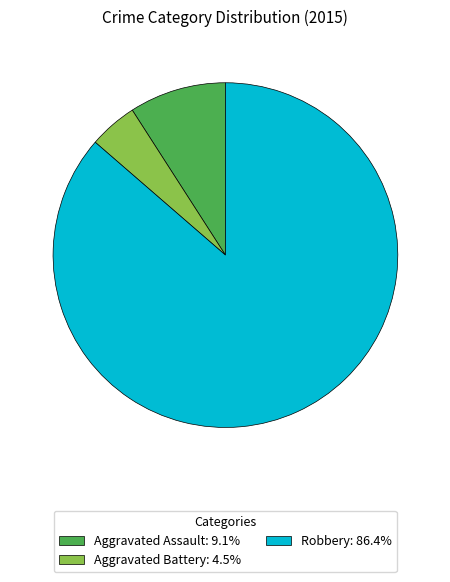

What is the ratio of the value at Aggravated Battery: 4.5% to the value at Aggravated Assault: 9.1%?

0.5